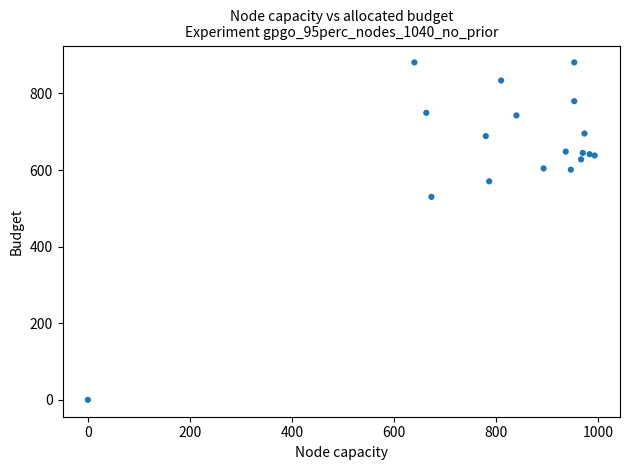

What Y value in the scatter plot is closest to 440?

529.9